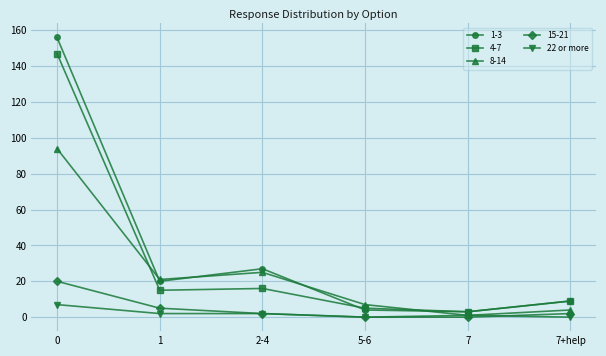

Which series has the largest range (max minus min)?

1-3